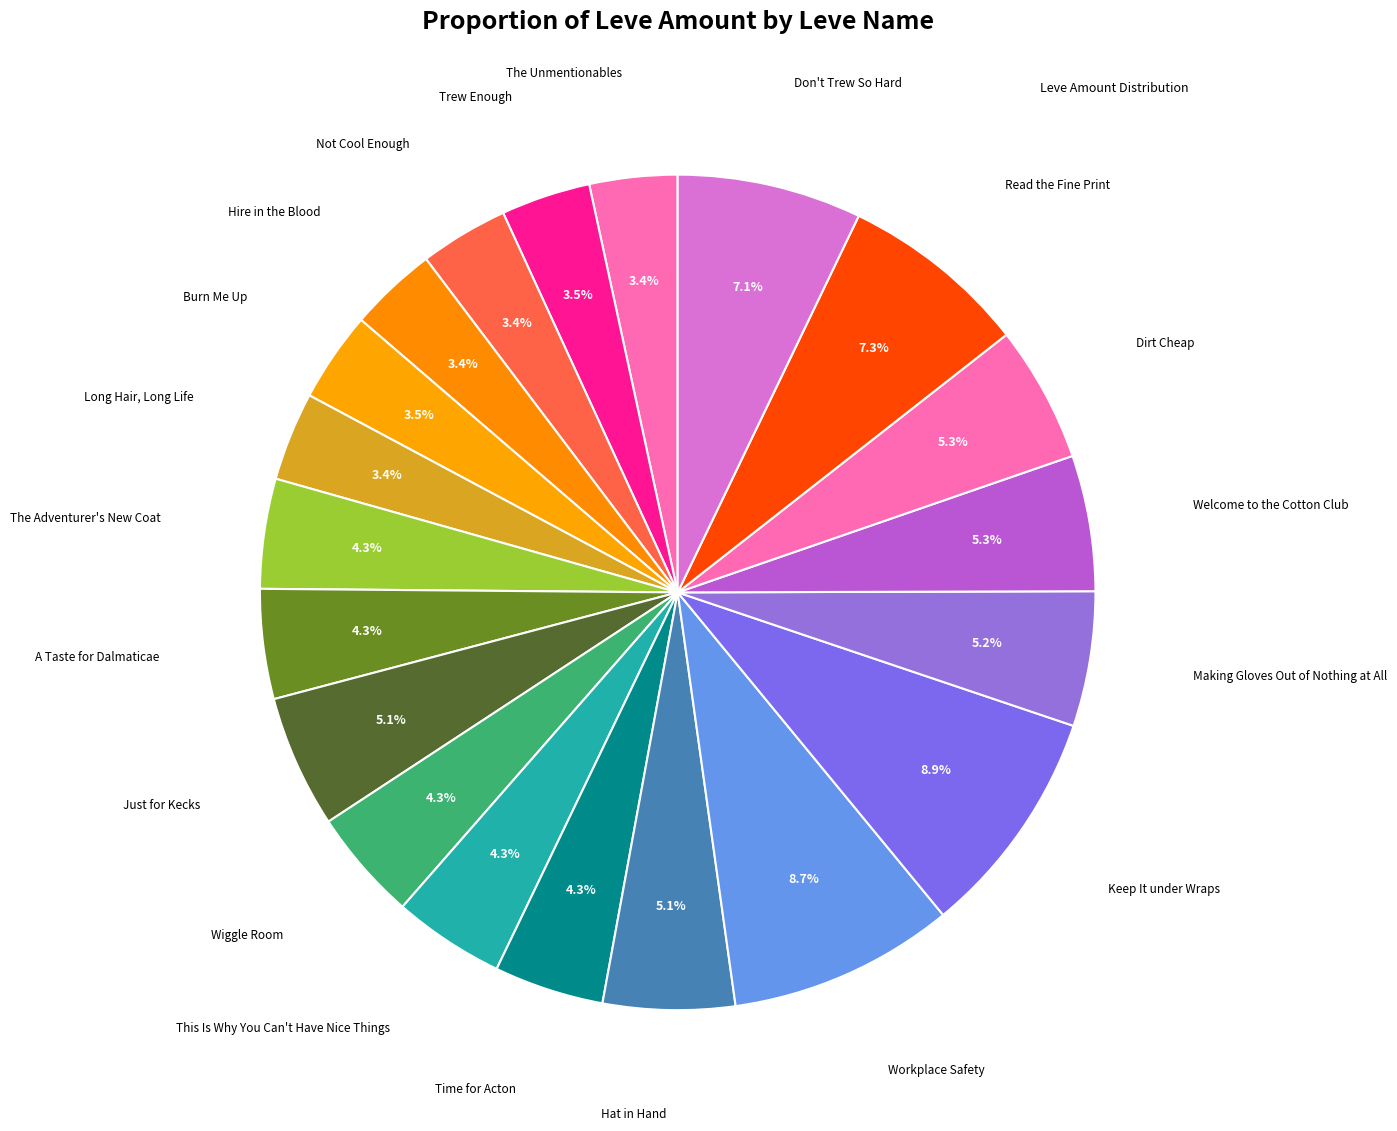

Does any single category account for the majority?

No